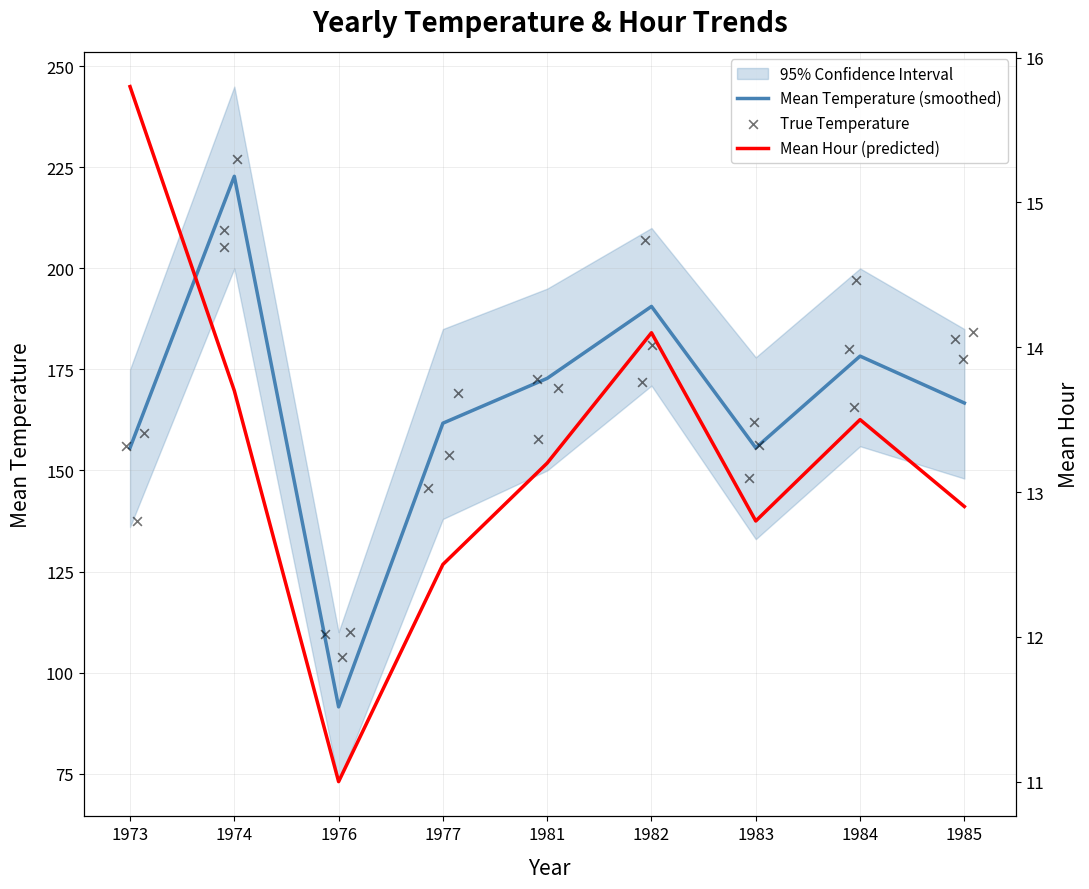

Which series contains the highest Y value?

Mean Temperature